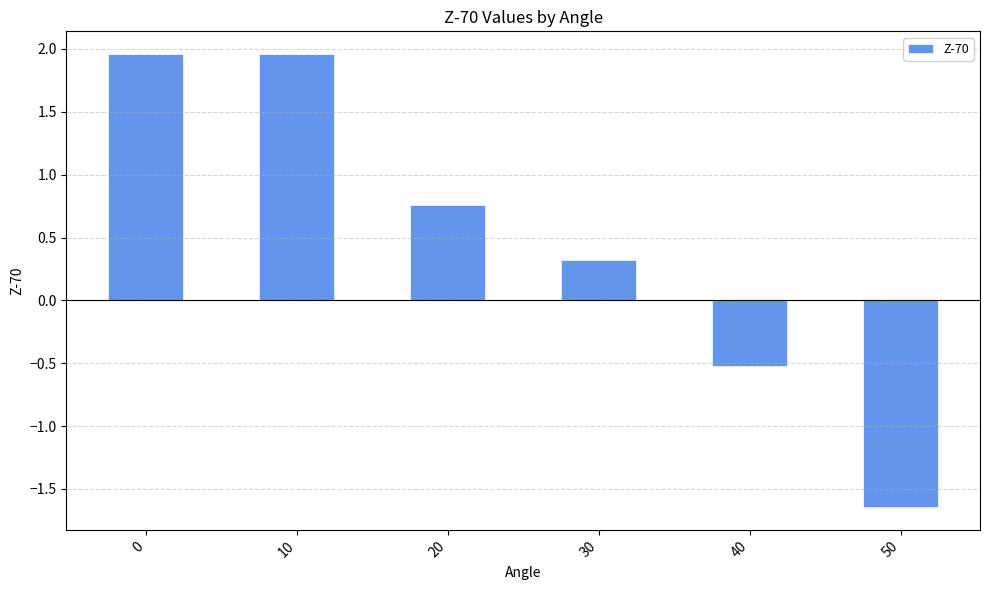

What is the difference between the values at 20 and 30?

0.4